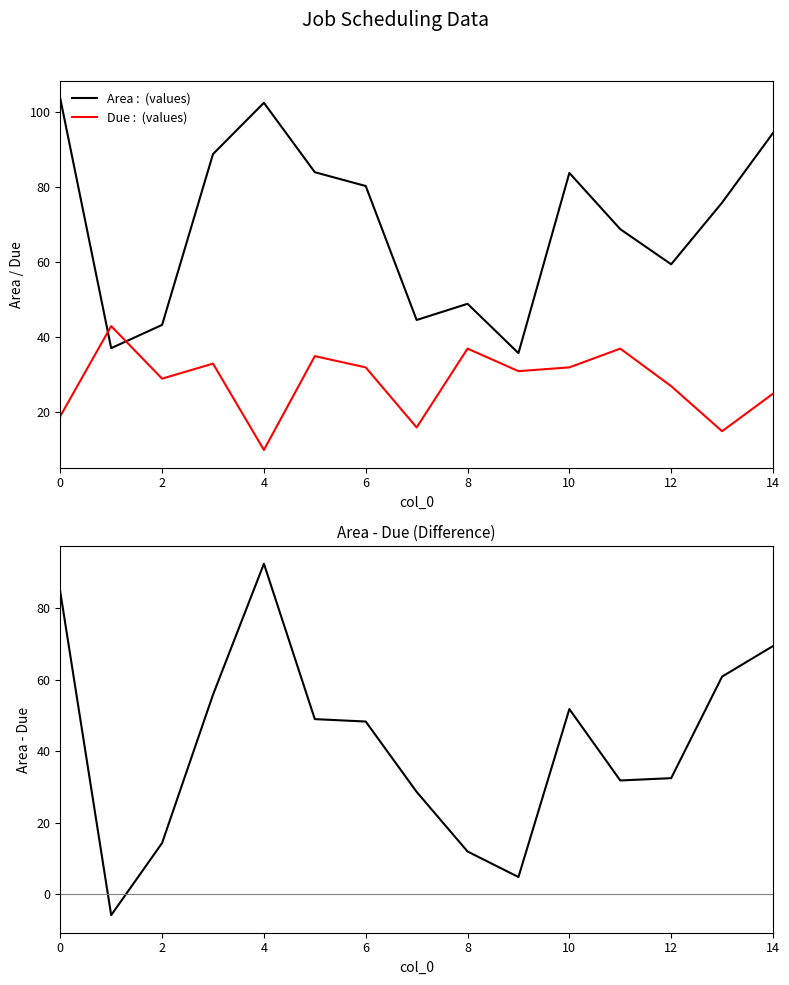

The Due series shows 11.2 at 9. True or false?

False